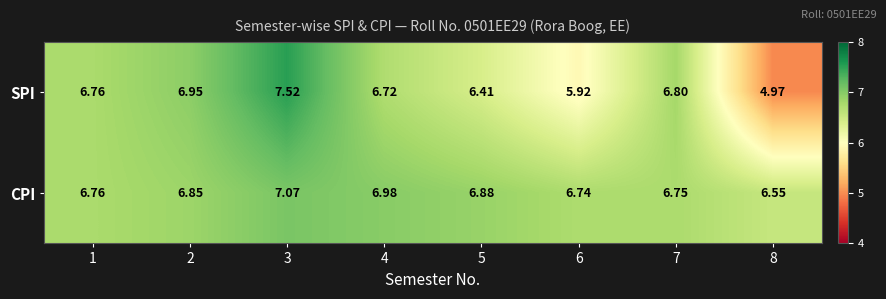

Which series changed the most between 4 and 5?

SPI